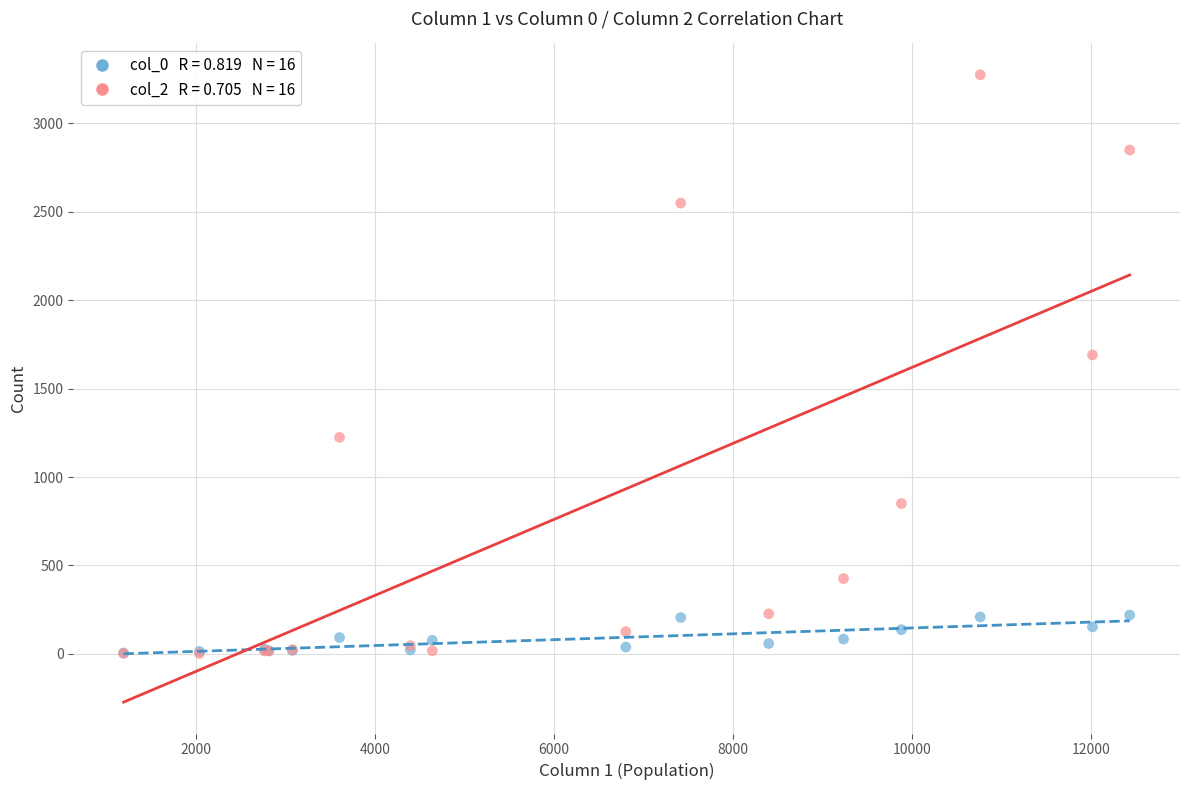

Across all series, what Y value is closest to 1638?

1690